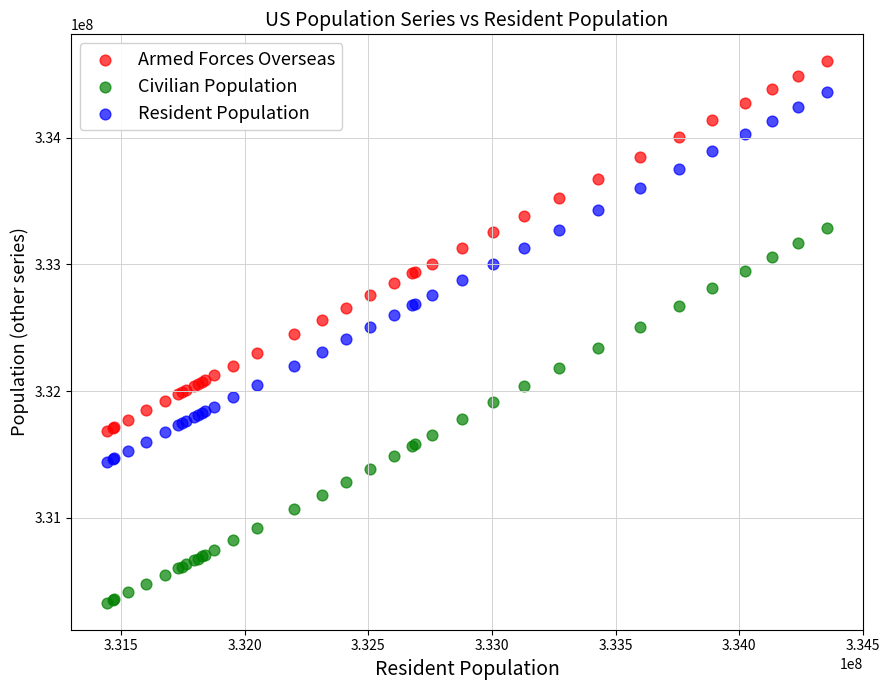

Which series reaches the maximum Y coordinate?

Armed Forces Overseas